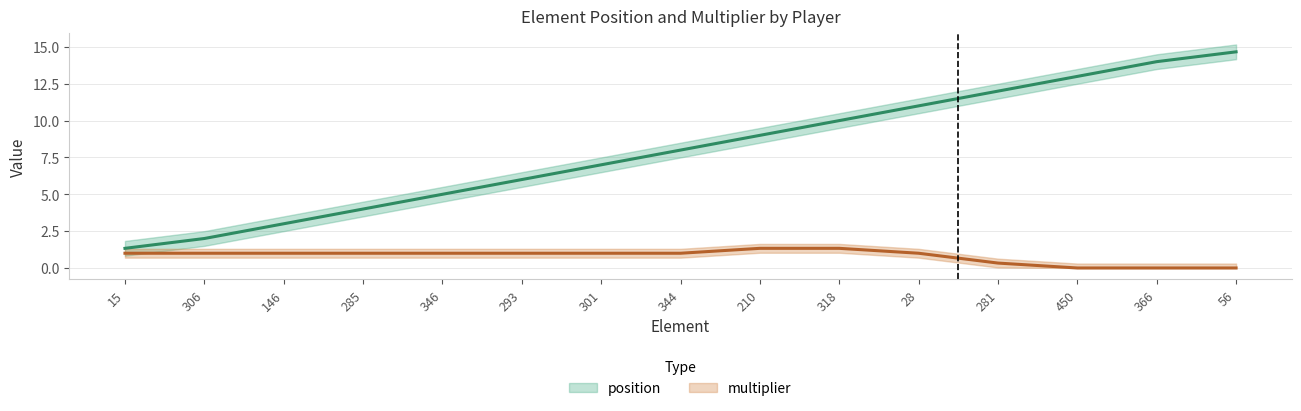

What is the ratio of the value at 293 to the value at 306?

3.0